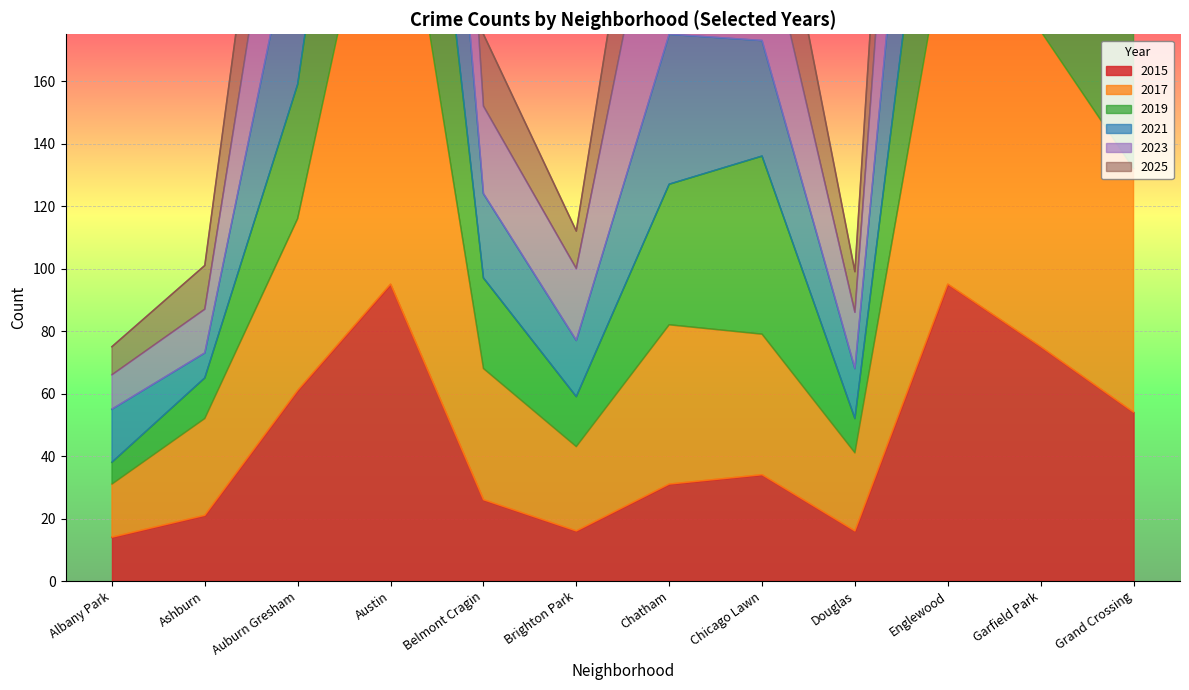

True or false: 2017 has a value of 56 at Grand Crossing.

False